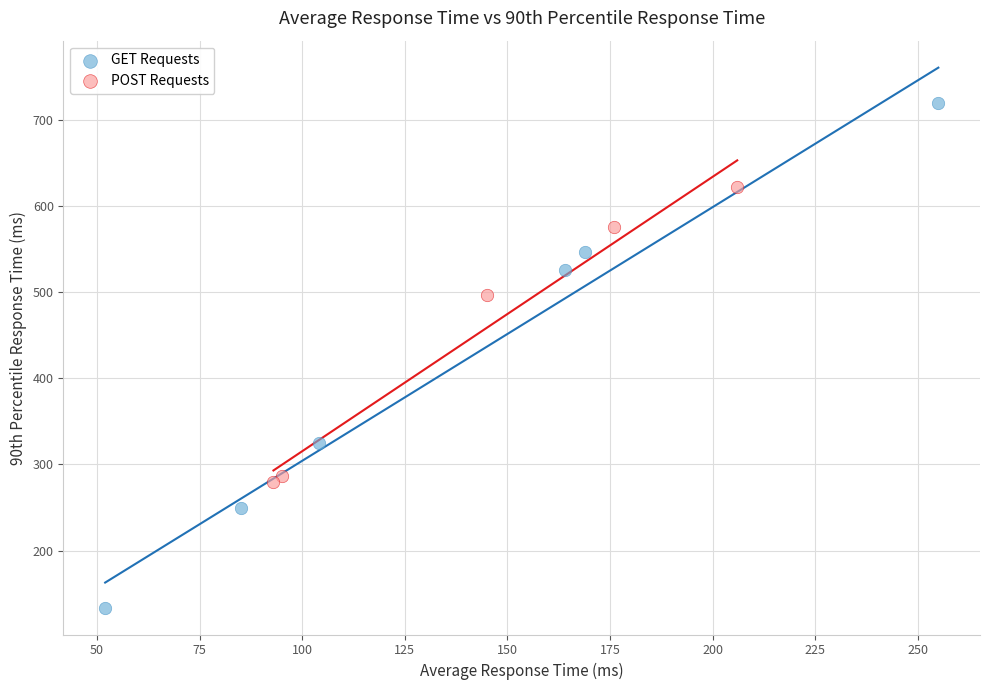

Which series reaches the minimum Y coordinate?

GET Requests